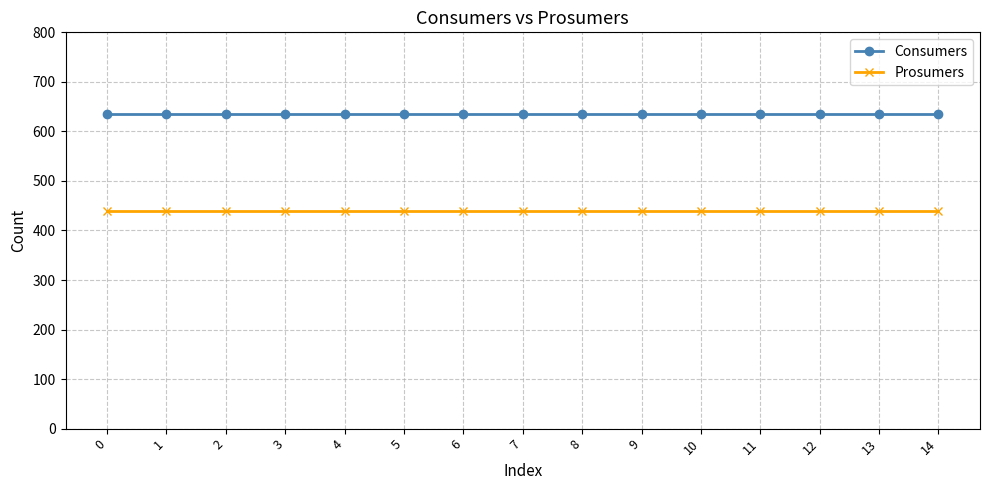

What is the highest value of the Prosumers series?

440